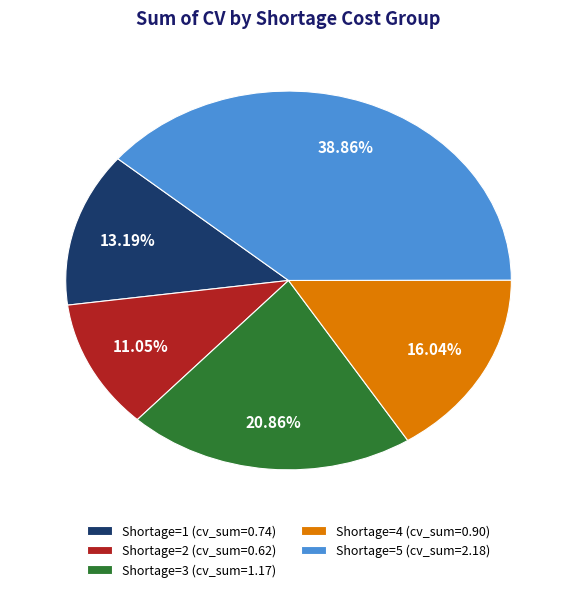

Which has a higher value, Shortage=5 (cv_sum=2.18) or Shortage=3 (cv_sum=1.17)?

Shortage=5 (cv_sum=2.18)